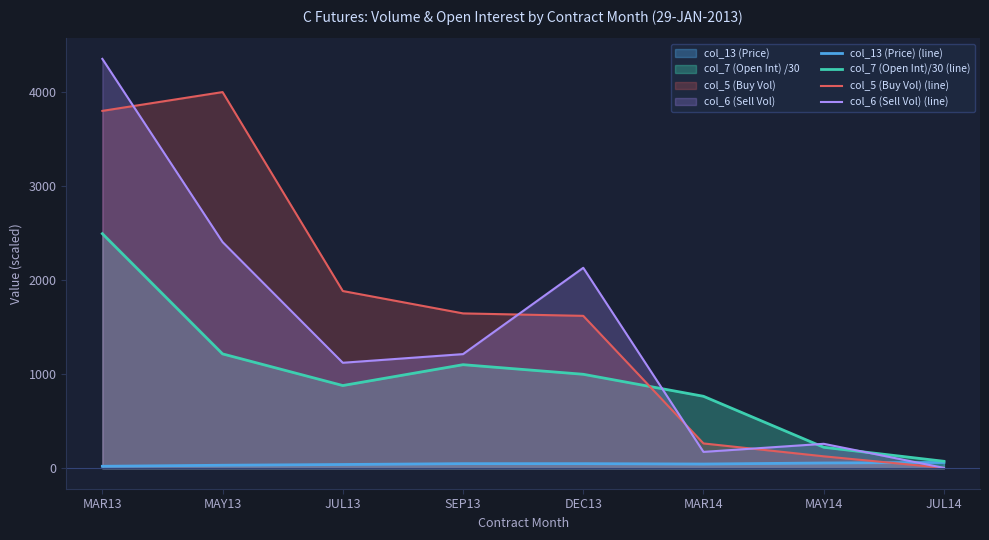

What is the lowest value of the col_5 (Buy Vol) (line) series?

4.0